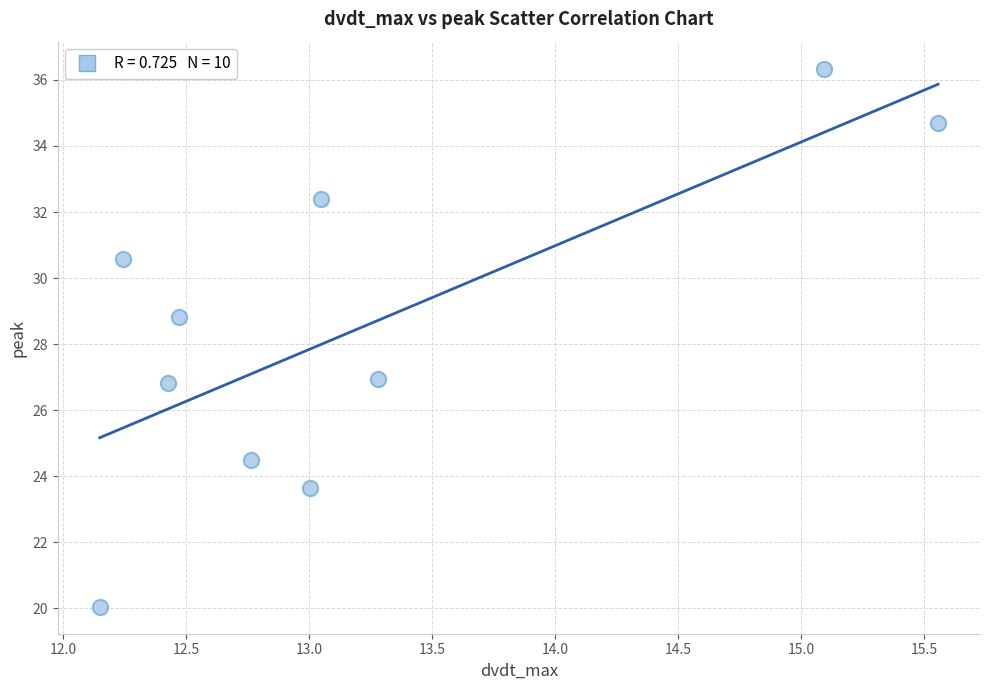

What Y value in the scatter plot is closest to 28?

28.8